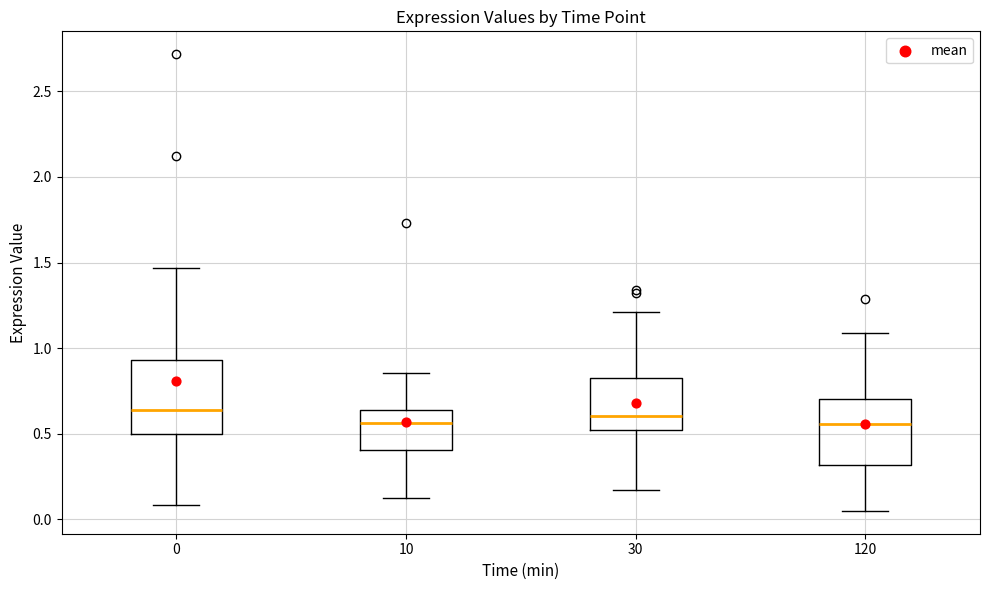

Reading left to right, read every box against the y-axis: the position of its median line, the range the box covers, and the ends of its whiskers. The values are not printed on the chart, so give them approximately, as read against the axis.

0: median 0.65, box 0.50 to 0.95, whiskers 0.10 to 1.45
10: median 0.55, box 0.40 to 0.65, whiskers 0.15 to 0.85
30: median 0.60, box 0.50 to 0.80, whiskers 0.15 to 1.20
120: median 0.55, box 0.30 to 0.70, whiskers 0.05 to 1.10